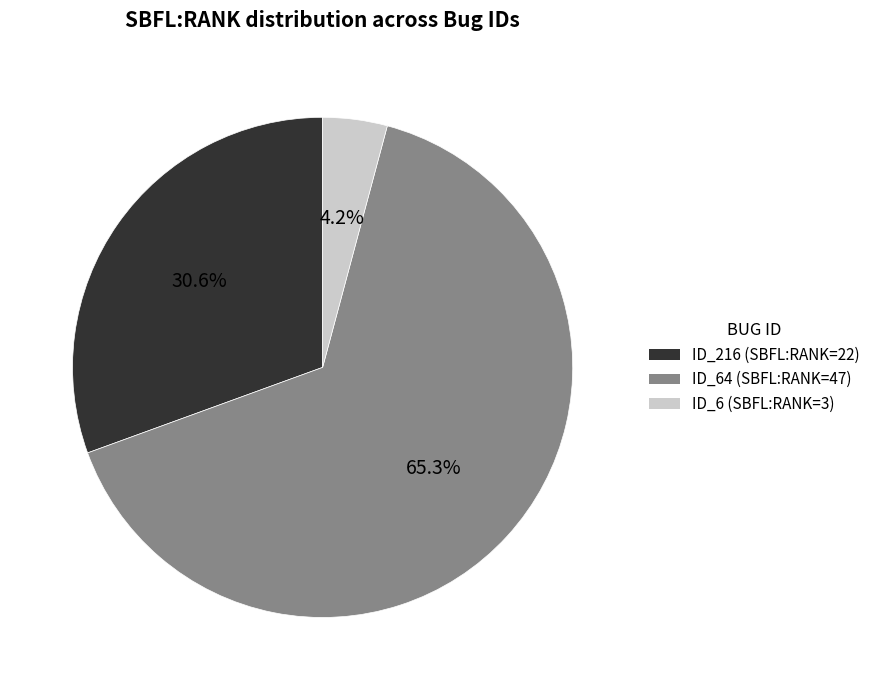

Which category accounts for the majority?

ID_64 (SBFL:RANK=47)